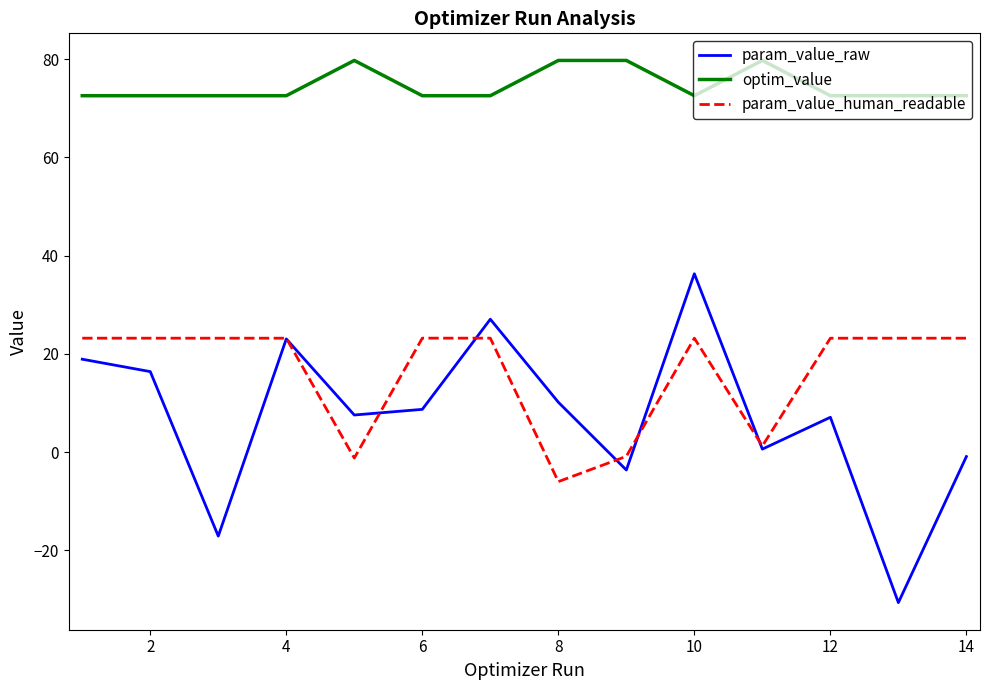

Rank the series by their maximum value, from highest to lowest.

optim_value, param_value_raw, param_value_human_readable